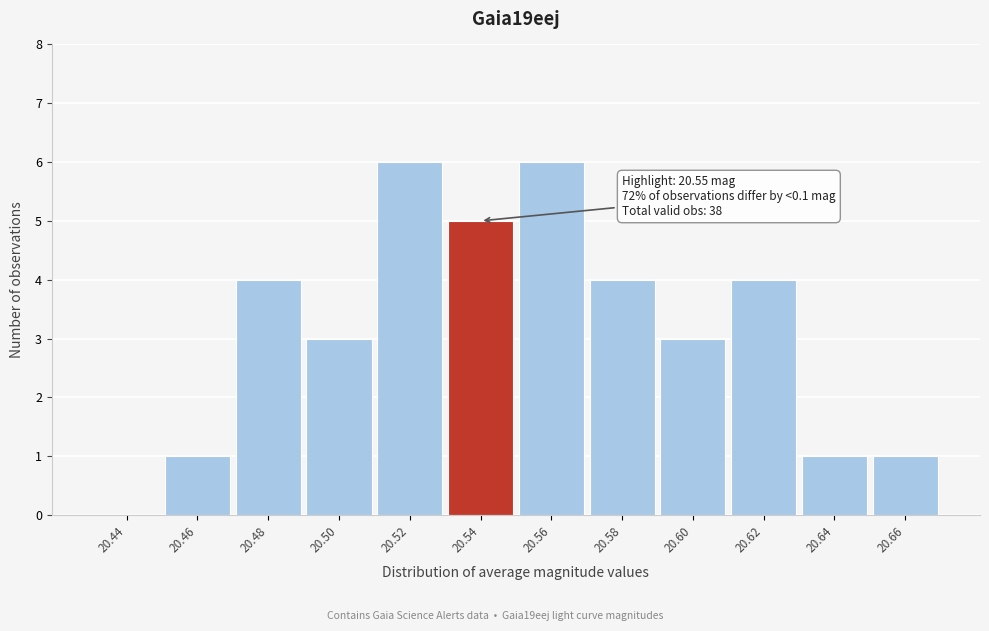

Reading left to right, list all the values displayed in this chart.

20.44=0	20.46=1	20.48=4	20.50=3	20.52=6	20.54=5	20.56=6	20.58=4	20.60=3	20.62=4	20.64=1	20.66=1